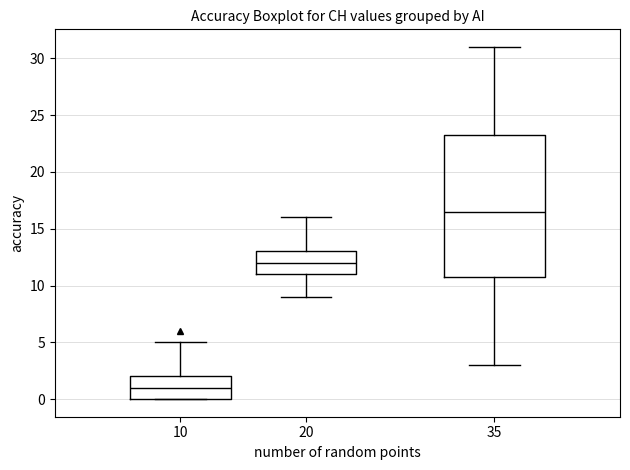

Reading left to right, read every box against the y-axis: the position of its median line, the range the box covers, and the ends of its whiskers. The values are not printed on the chart, so give them approximately, as read against the axis.

10: median 1.0, box 0.0 to 2.0, whiskers 0.0 to 5.0
20: median 12.0, box 11.0 to 13.0, whiskers 9.0 to 16.0
35: median 16.5, box 11.0 to 23.5, whiskers 3.0 to 31.0